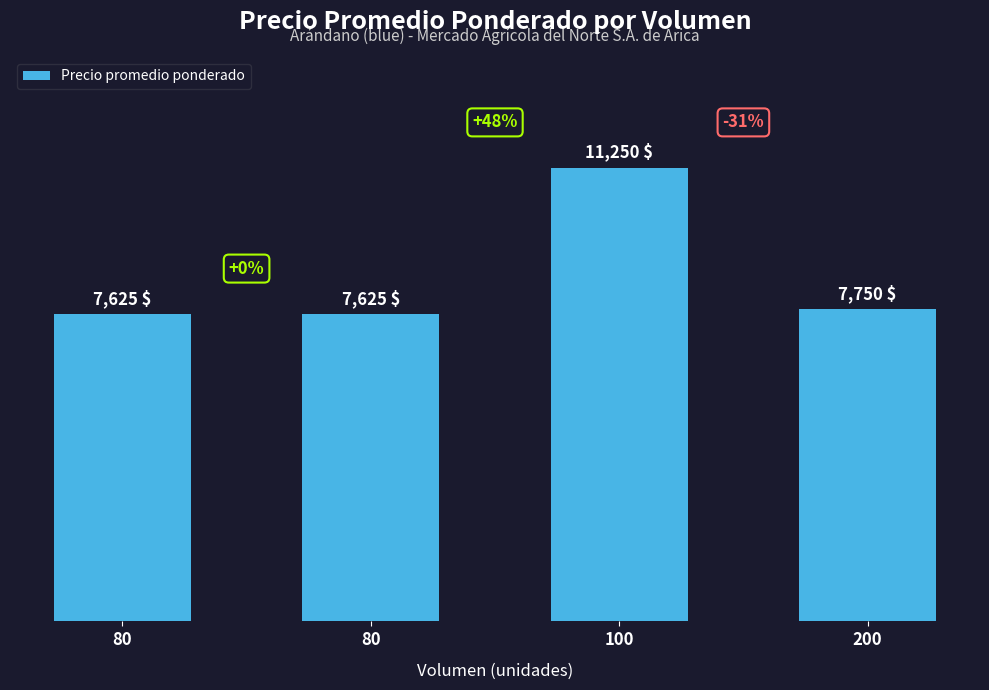

Reading right to left, what are all the values shown in this chart?

7750	11250	7625	7625